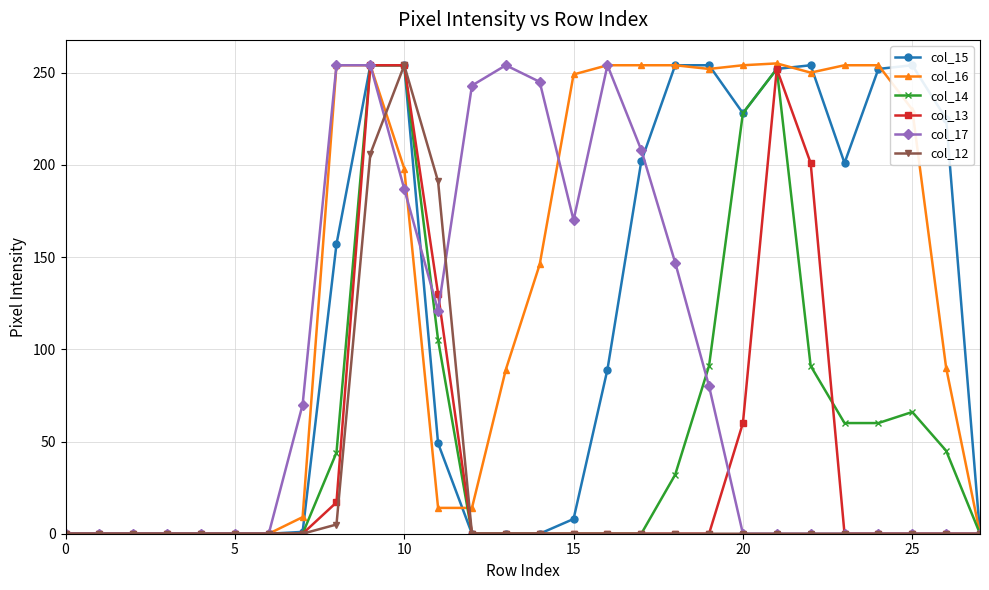

At which category is the sum across all series the highest?

9